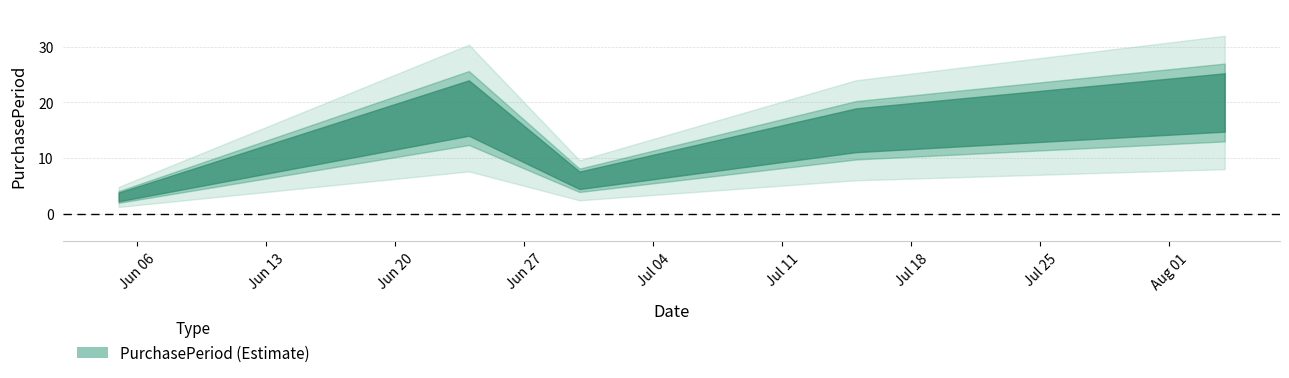

What is the sum of all values?

63